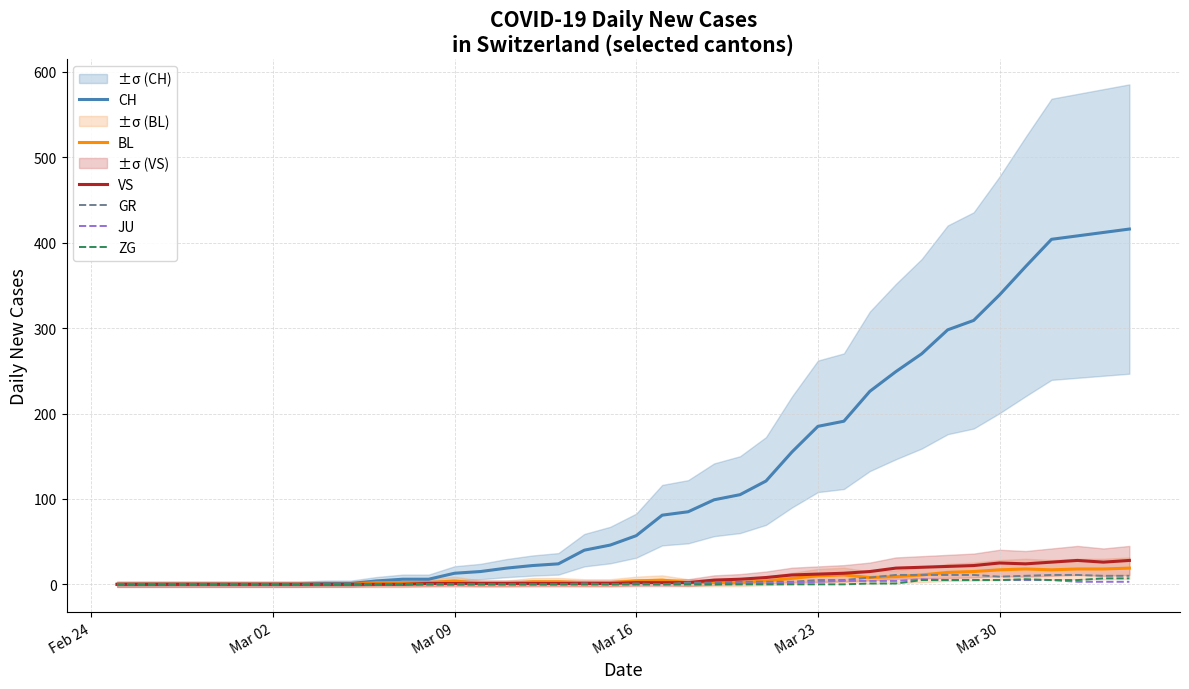

What is the greatest value displayed?

416